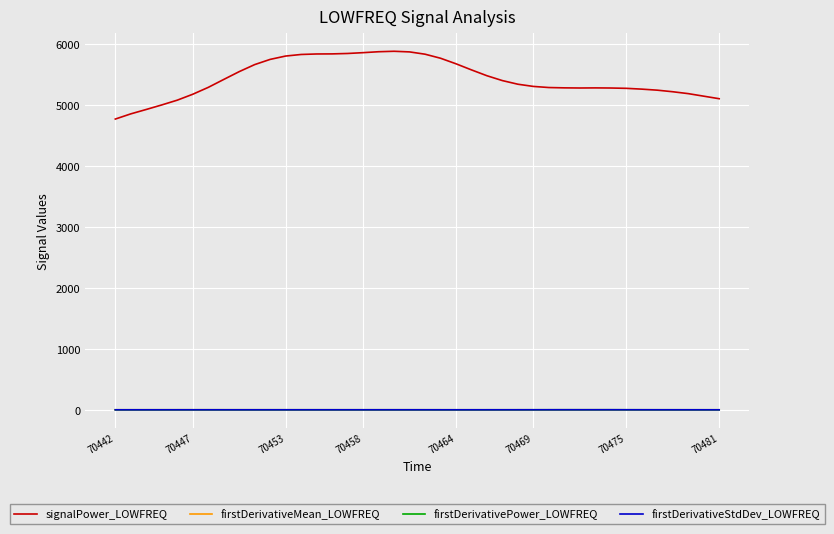

Which series has the largest total across all categories?

signalPower_LOWFREQ